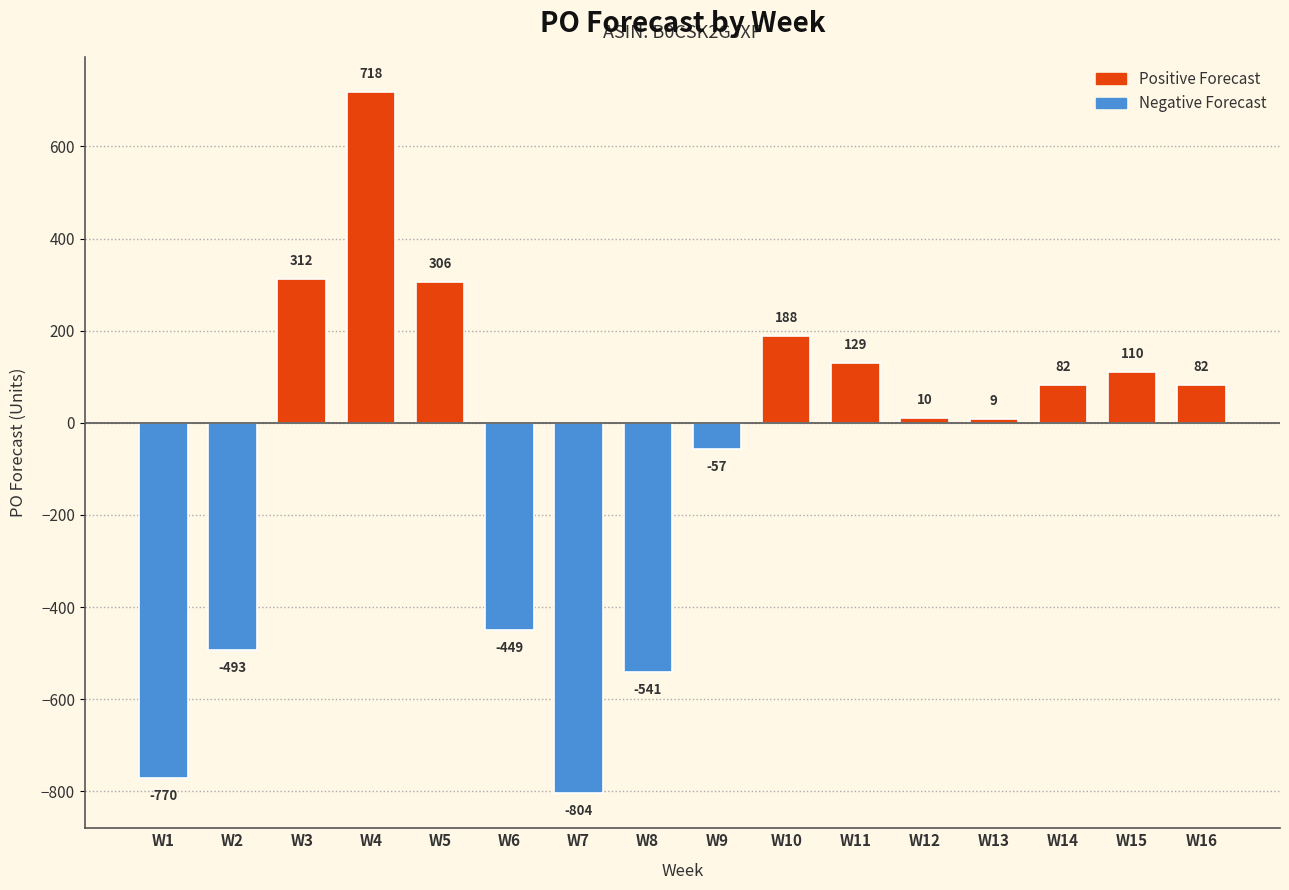

Between W12 and W2, which is larger?

W12